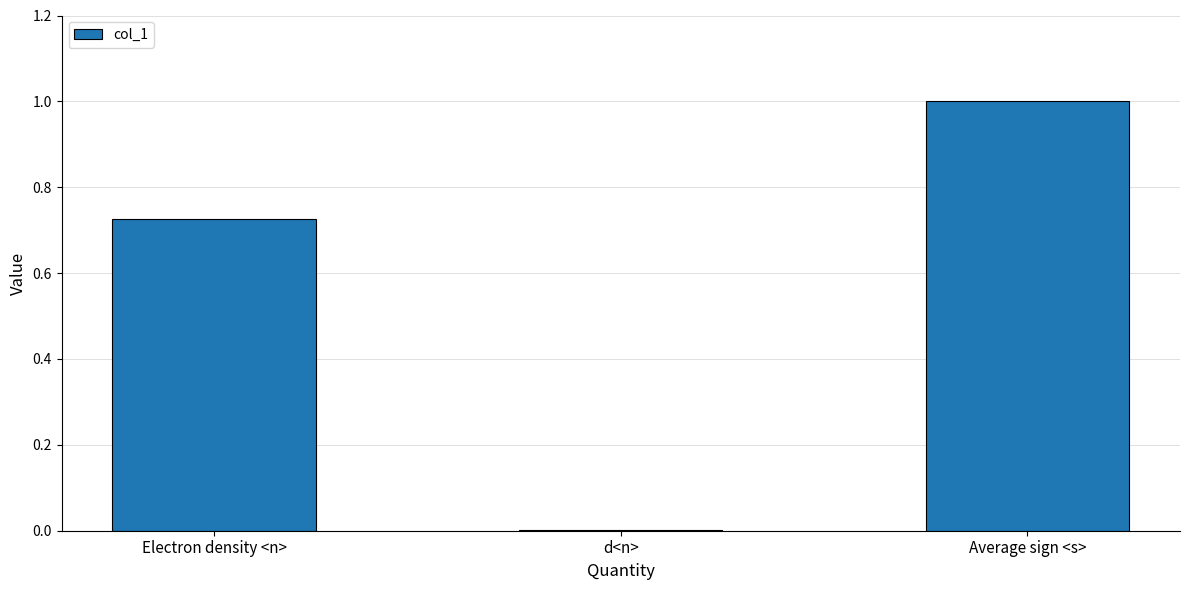

The value at d<n> is 0.0. True or false?

True